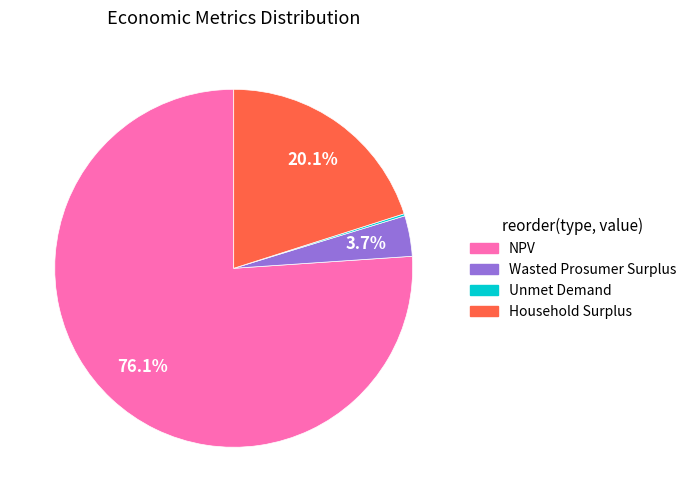

Is it true that NPV is 76% of the pie?

True